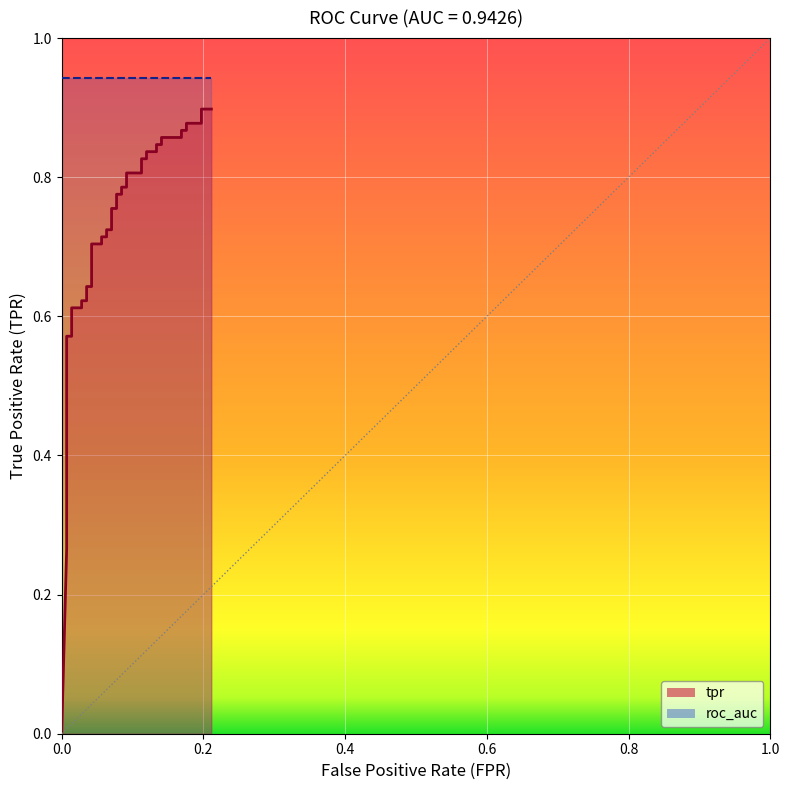

True or false: the data has more than 1 interior local peaks.

False